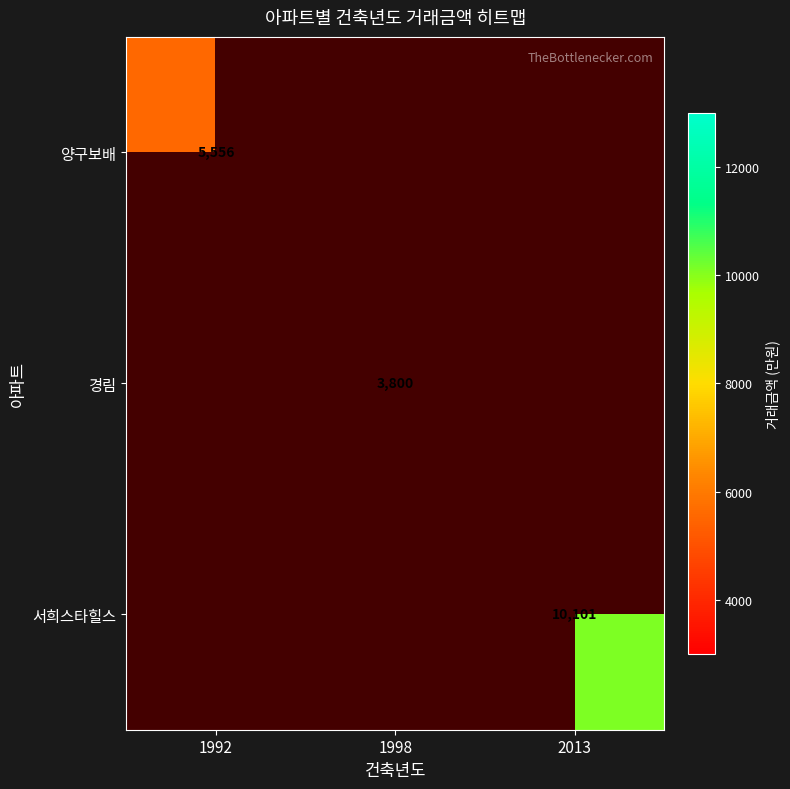

Which category has the lowest value across all series?

1998